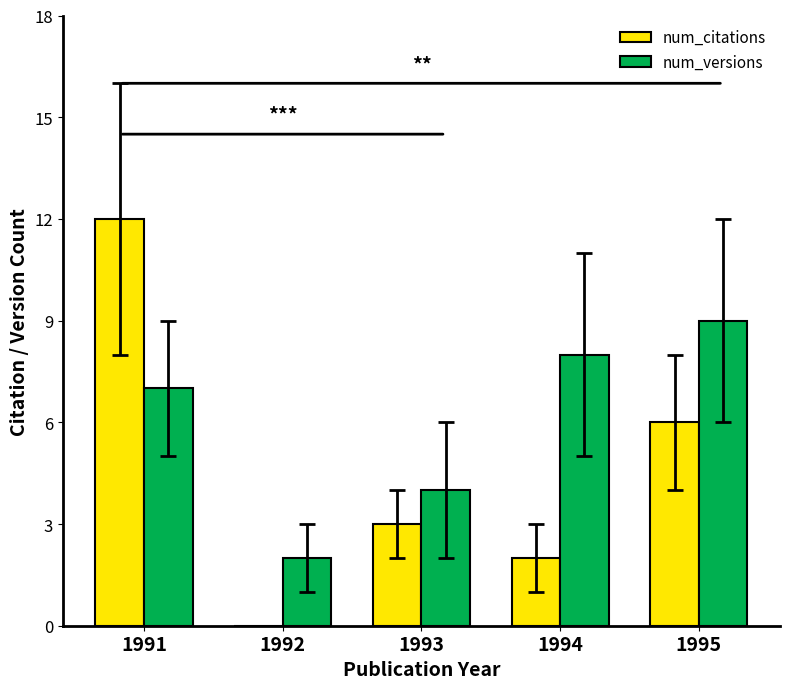

Which series has the largest total across all categories?

num_versions